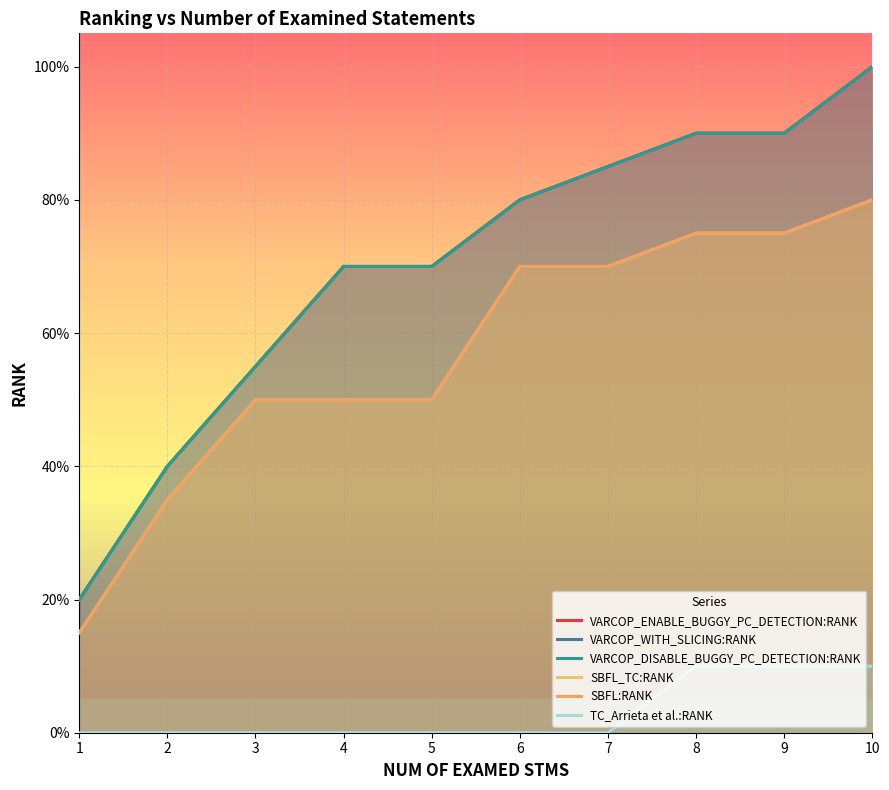

What is the value of the VARCOP_DISABLE_BUGGY_PC_DETECTION:RANK point at the 3rd from the left?

0.6